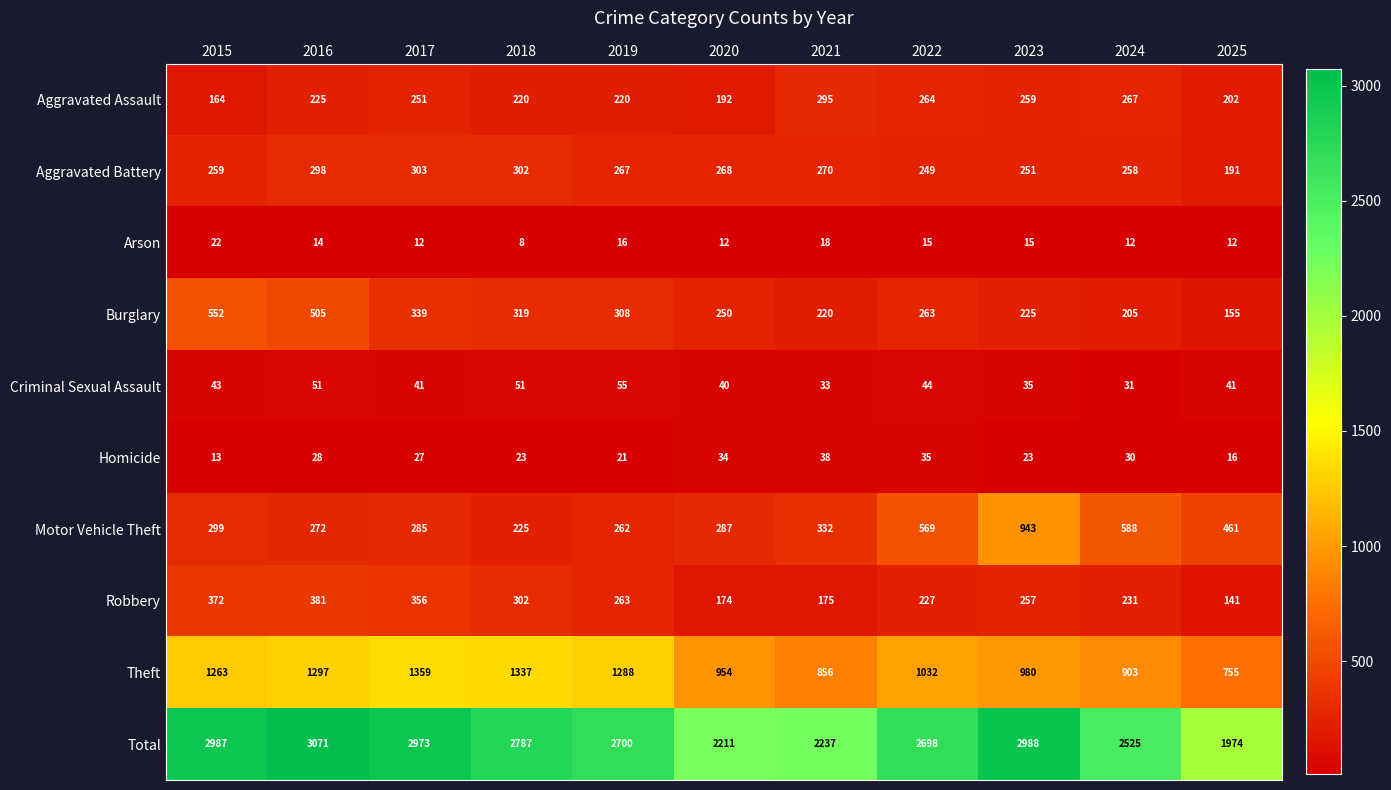

How many series are shown in this chart?

10